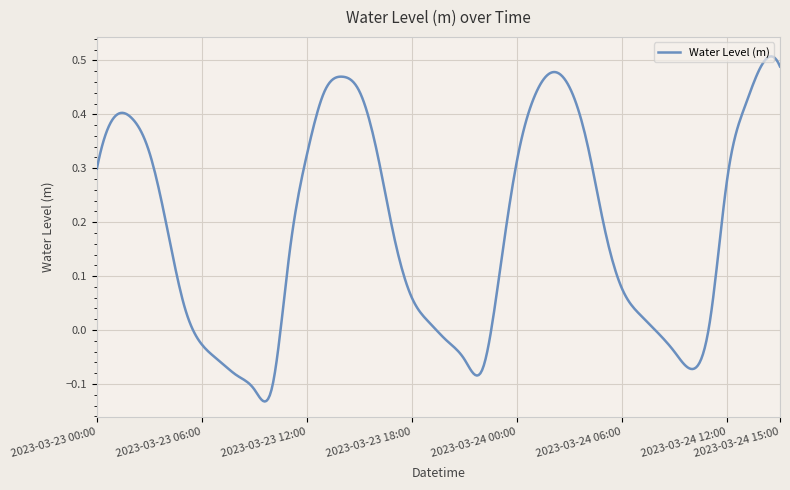

What is the value of the 15th point from the left?

0.5